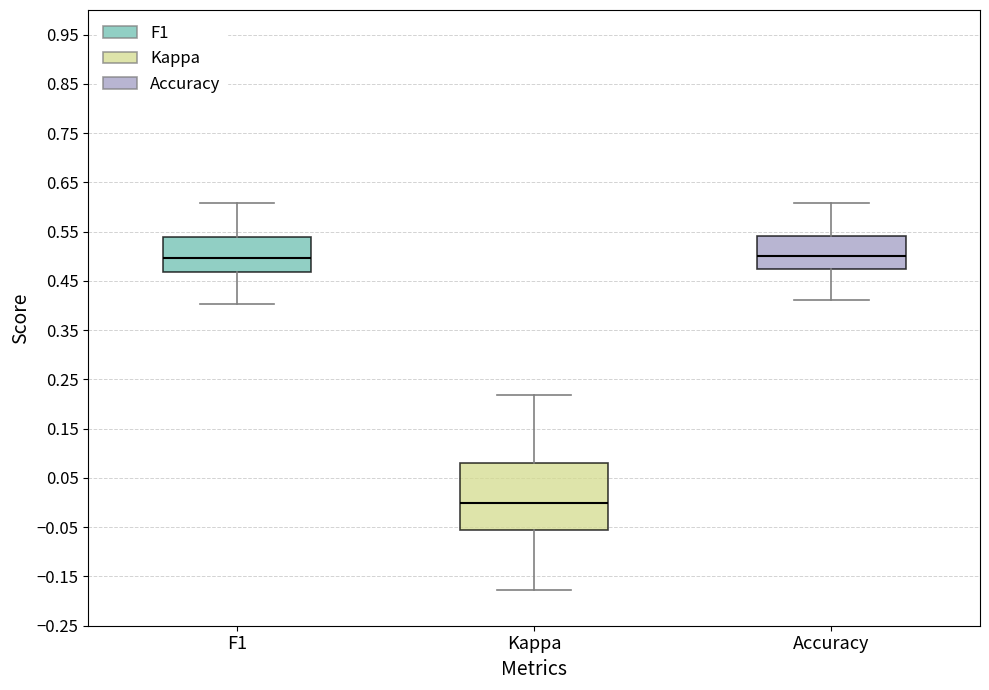

Comparing the boxes themselves (not the whiskers), which one is the tallest?

Kappa